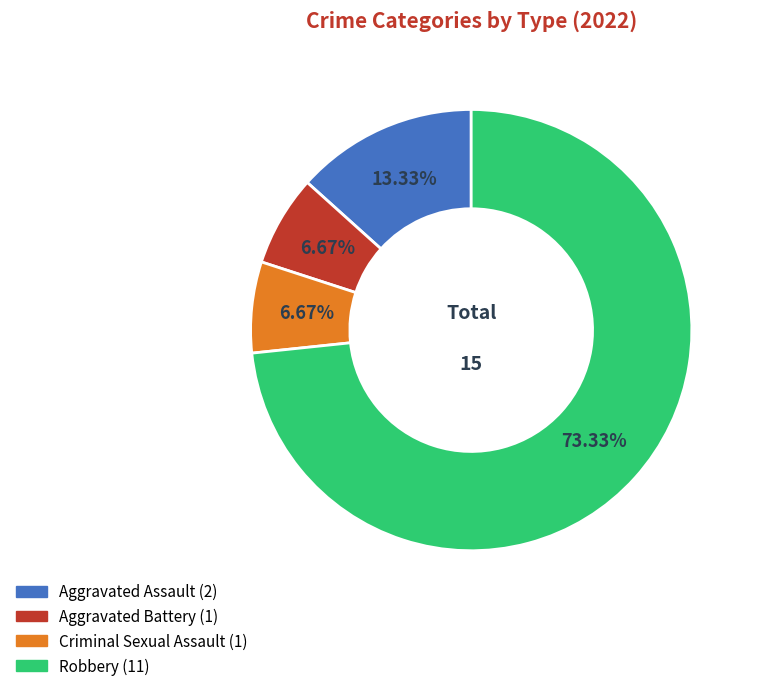

What percentage is the Robbery slice, to the nearest percent?

73%